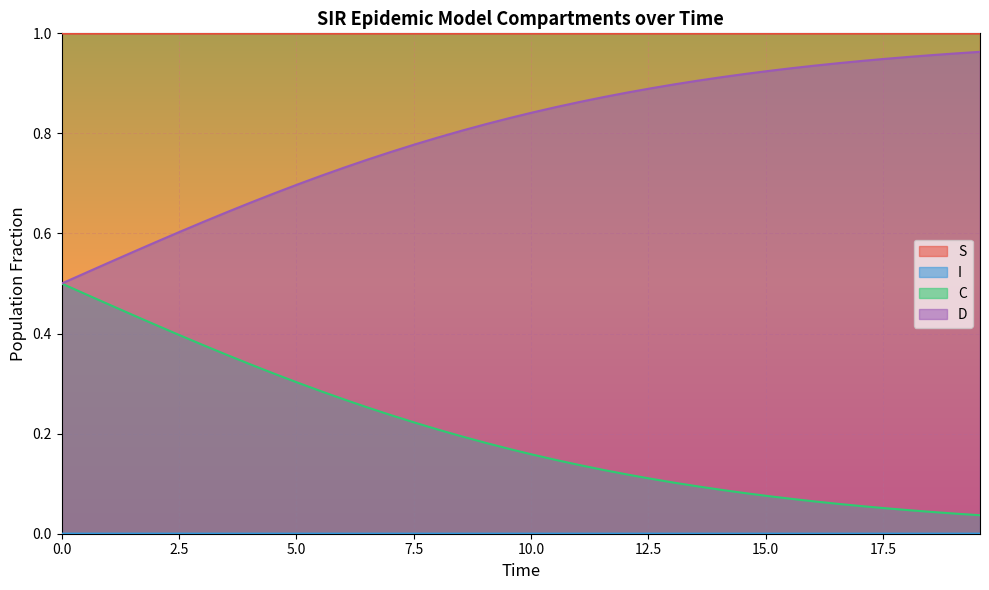

True or false: S and C intersect in this chart.

False